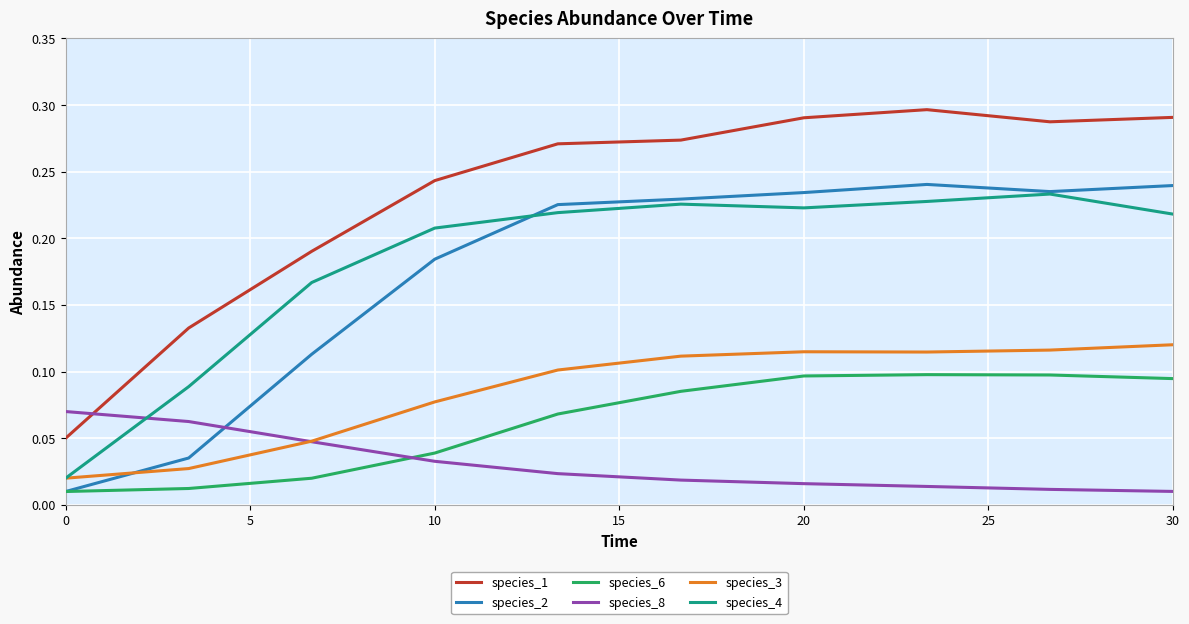

Does the chart display data point markers on the line(s)?

No